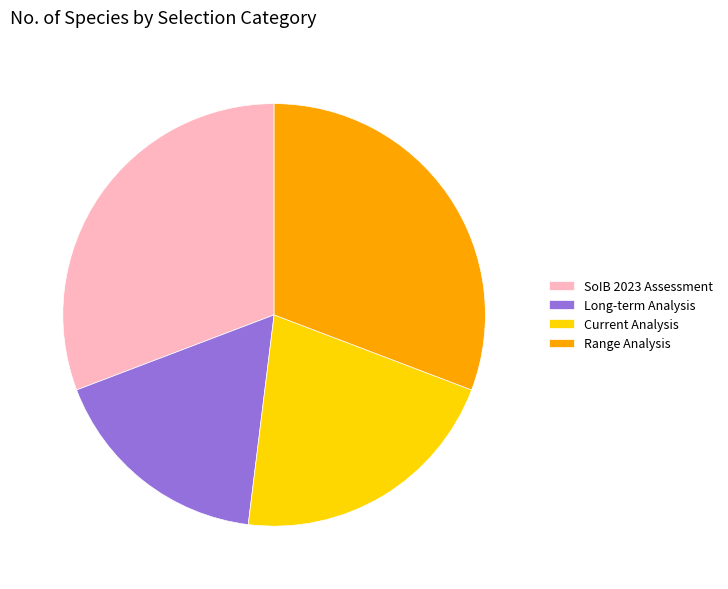

Is there any slice that represents more than half of the pie?

No